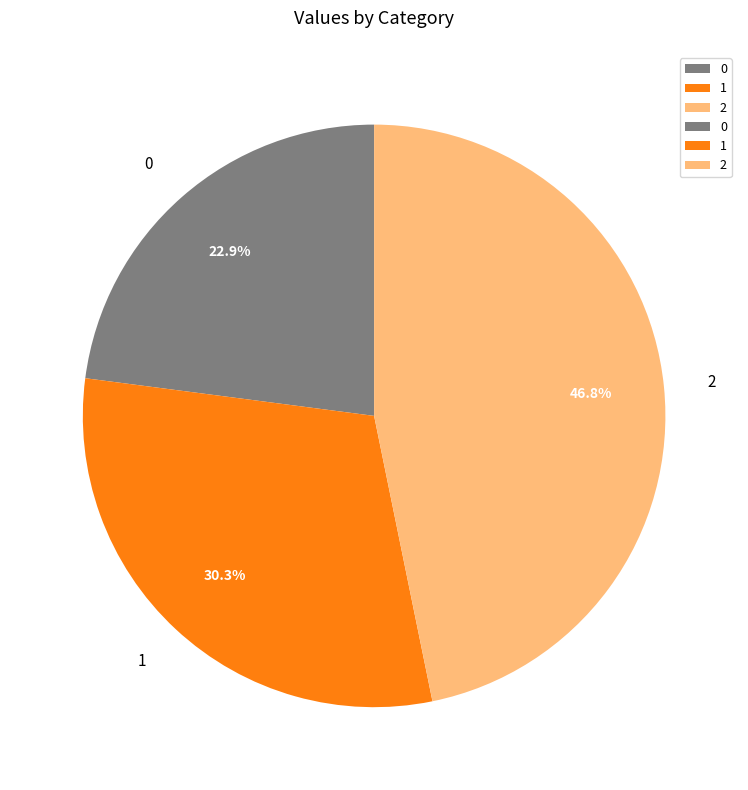

To the nearest percent, what is the combined percentage of 2 and 1?

77%